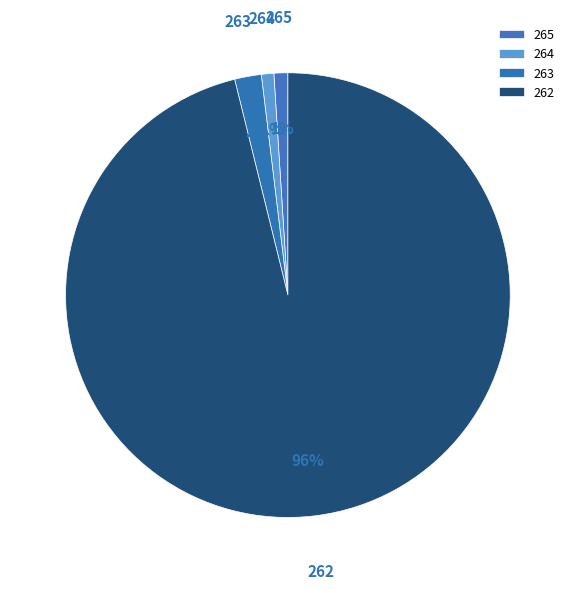

To the nearest percent, what percentage of the pie is 262?

96%